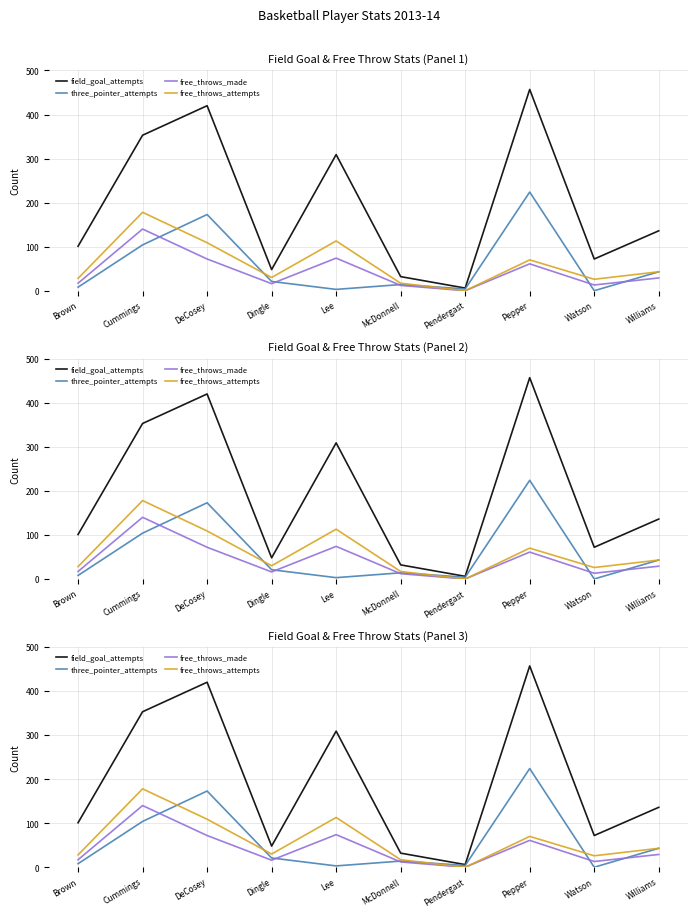

Which series has the largest total across all categories?

field_goal_attempts